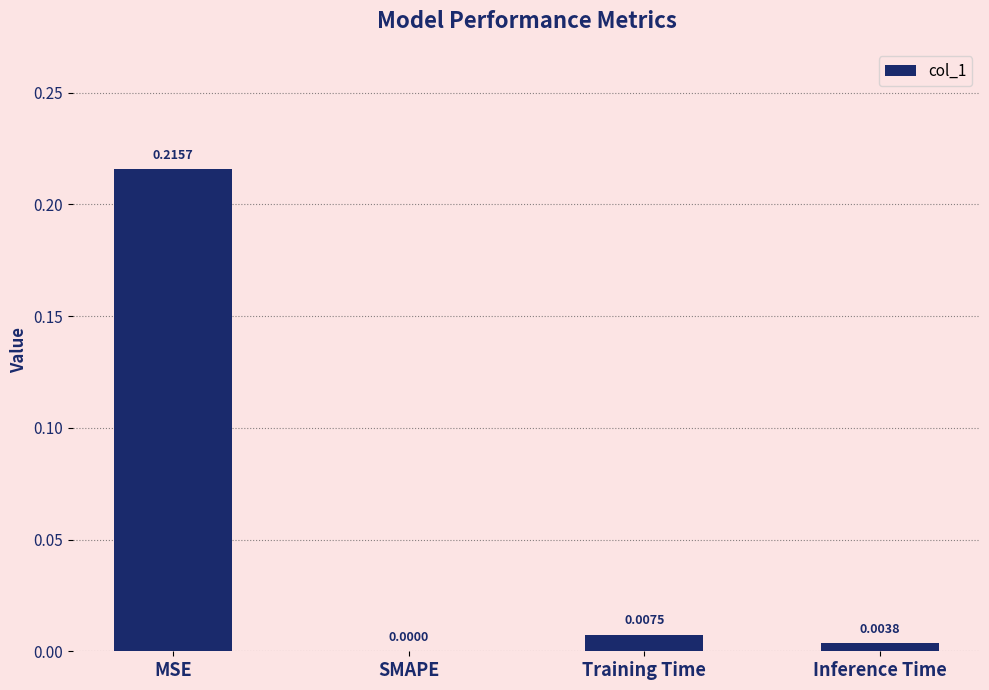

At which label is the value closest to 0?

SMAPE